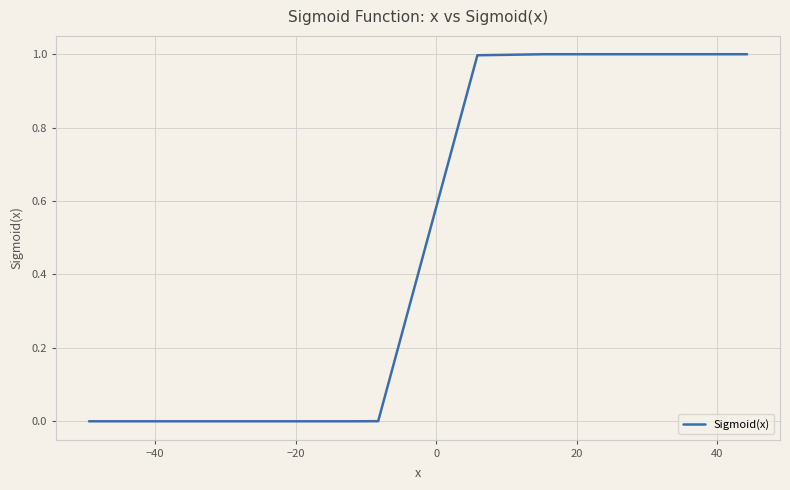

What is the maximum value shown in the chart?

1.0